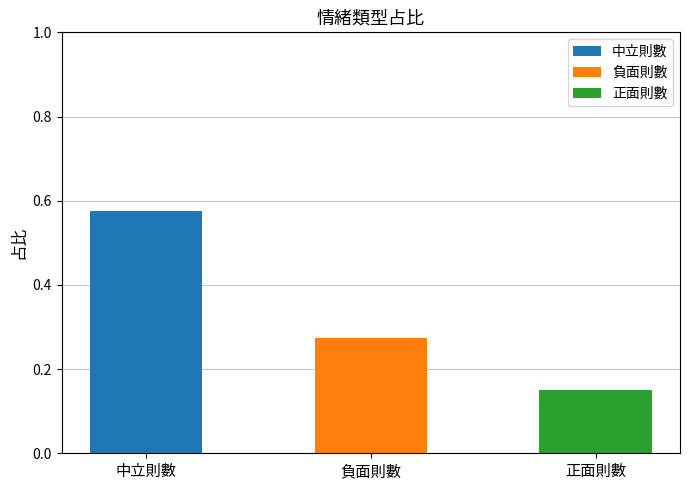

Read the value at 中立則數.

0.6